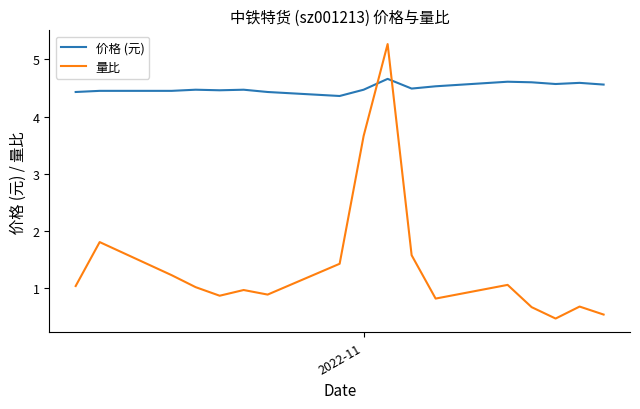

True or false: 量比 and 价格 (元) intersect in this chart.

True